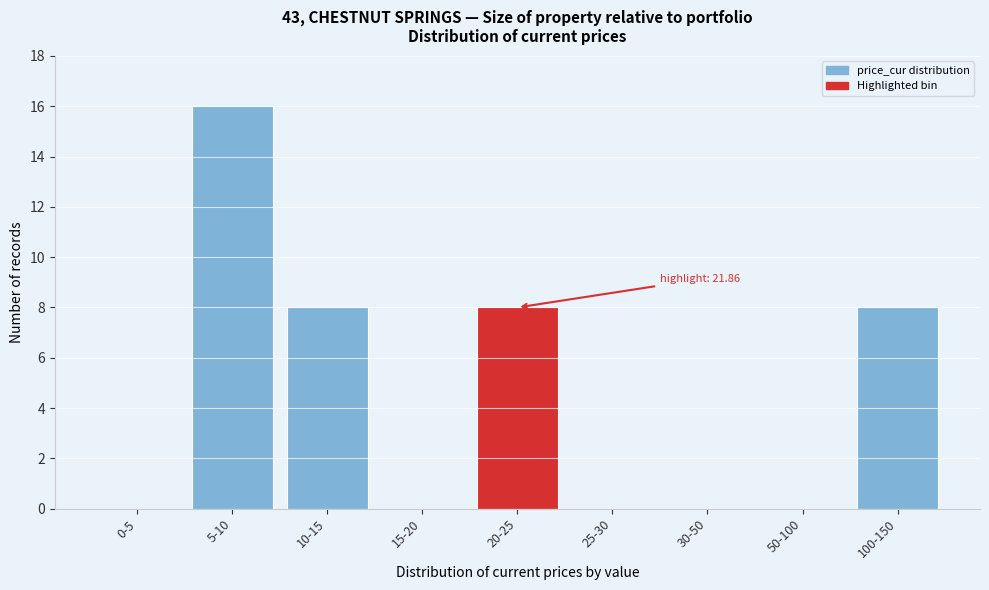

Reading left to right, list all the values displayed in this chart.

0-5=0	5-10=16	10-15=8	15-20=0	20-25=8	25-30=0	30-50=0	50-100=0	100-150=8